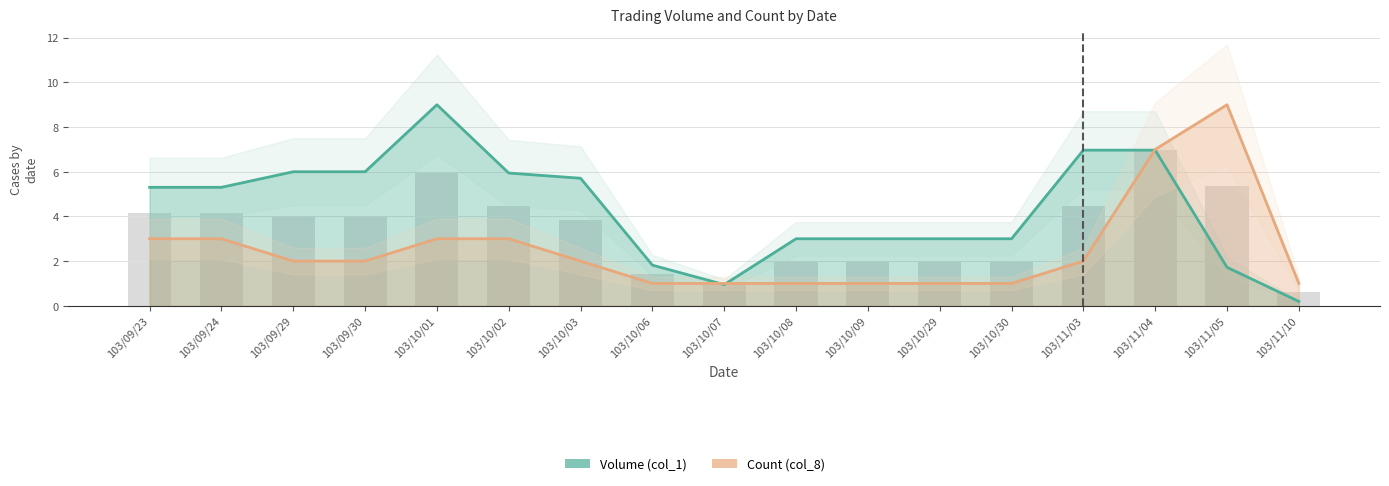

How many data points in Count (col_8) are less than 2?

7